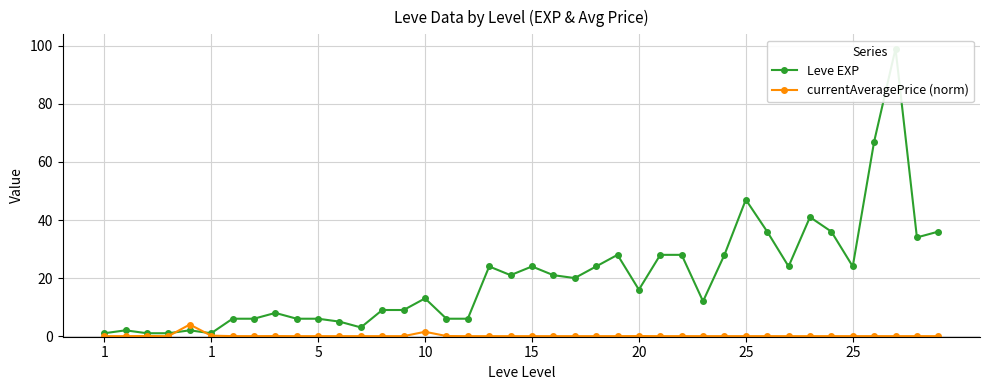

Which has a higher value, 22 or 12?

22